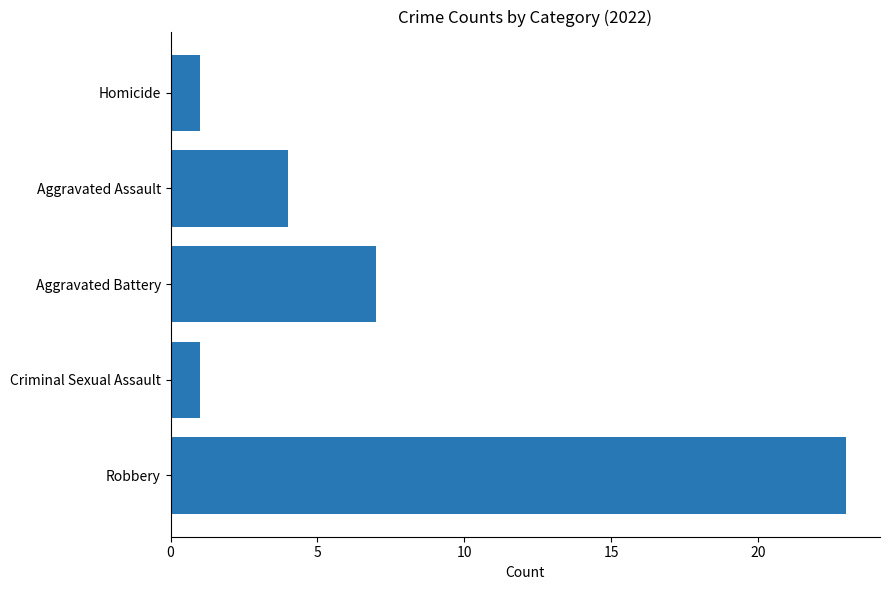

What is the greatest value displayed?

23